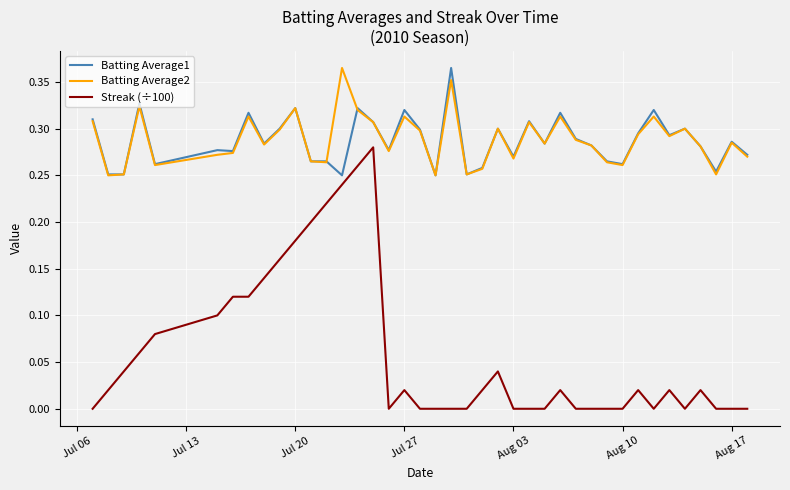

Which series has the widest spread of values?

Streak (÷100)